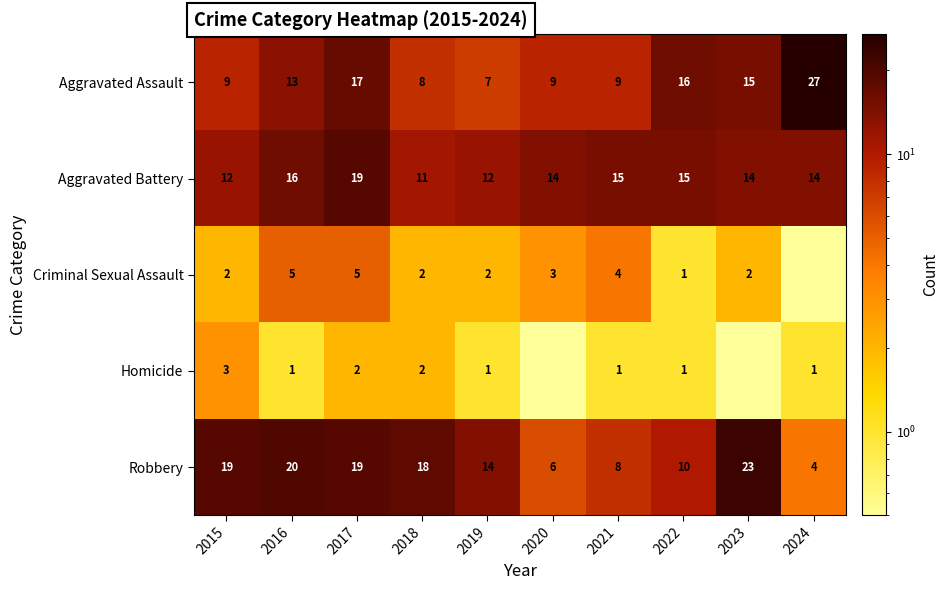

At 2019, list the series in order from smallest to largest.

Homicide, Criminal Sexual Assault, Aggravated Assault, Aggravated Battery, Robbery